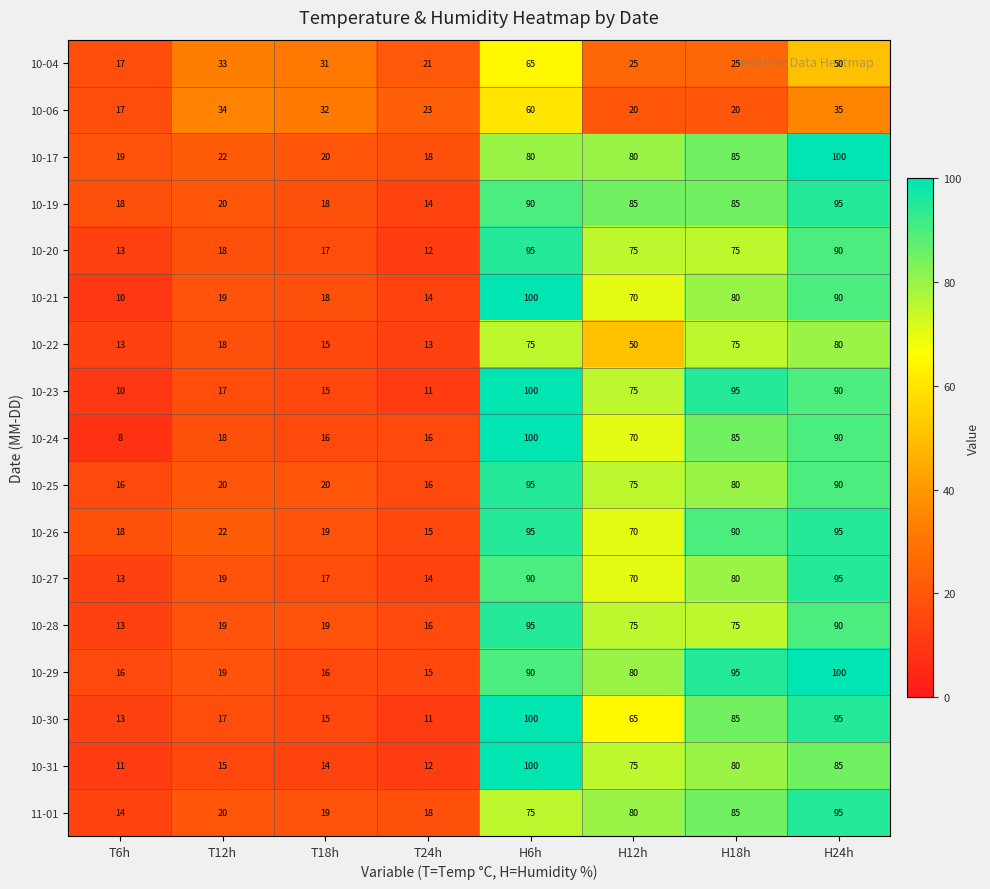

Which series has the largest total across all categories?

10-29